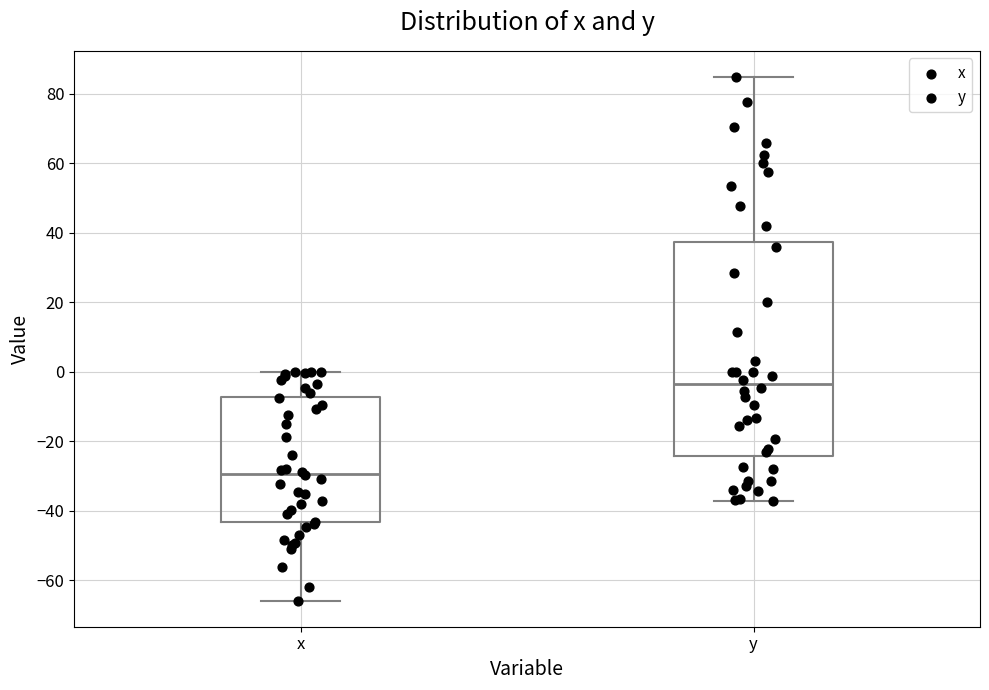

Reading left to right, read every box against the y-axis: the position of its median line, the range the box covers, and the ends of its whiskers. The values are not printed on the chart, so give them approximately, as read against the axis.

x: median -30, box -44 to -8, whiskers -66 to 0
y: median -4, box -24 to 38, whiskers -38 to 84